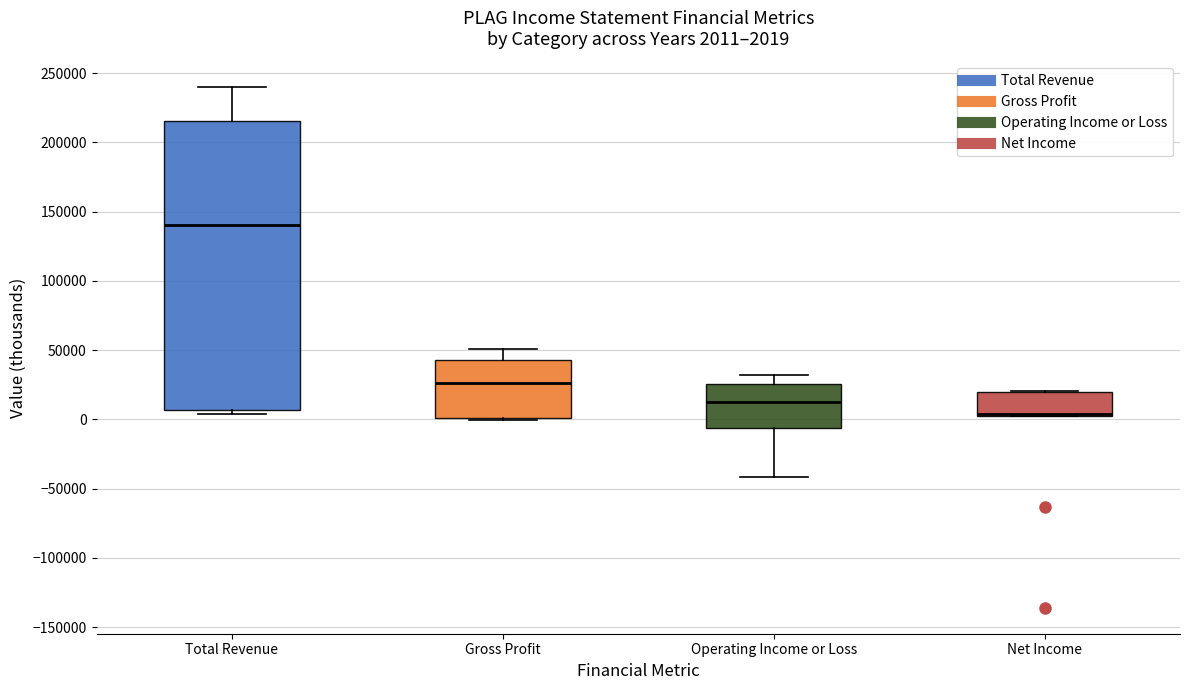

Comparing the boxes themselves (not the whiskers), which one is the tallest?

Total Revenue